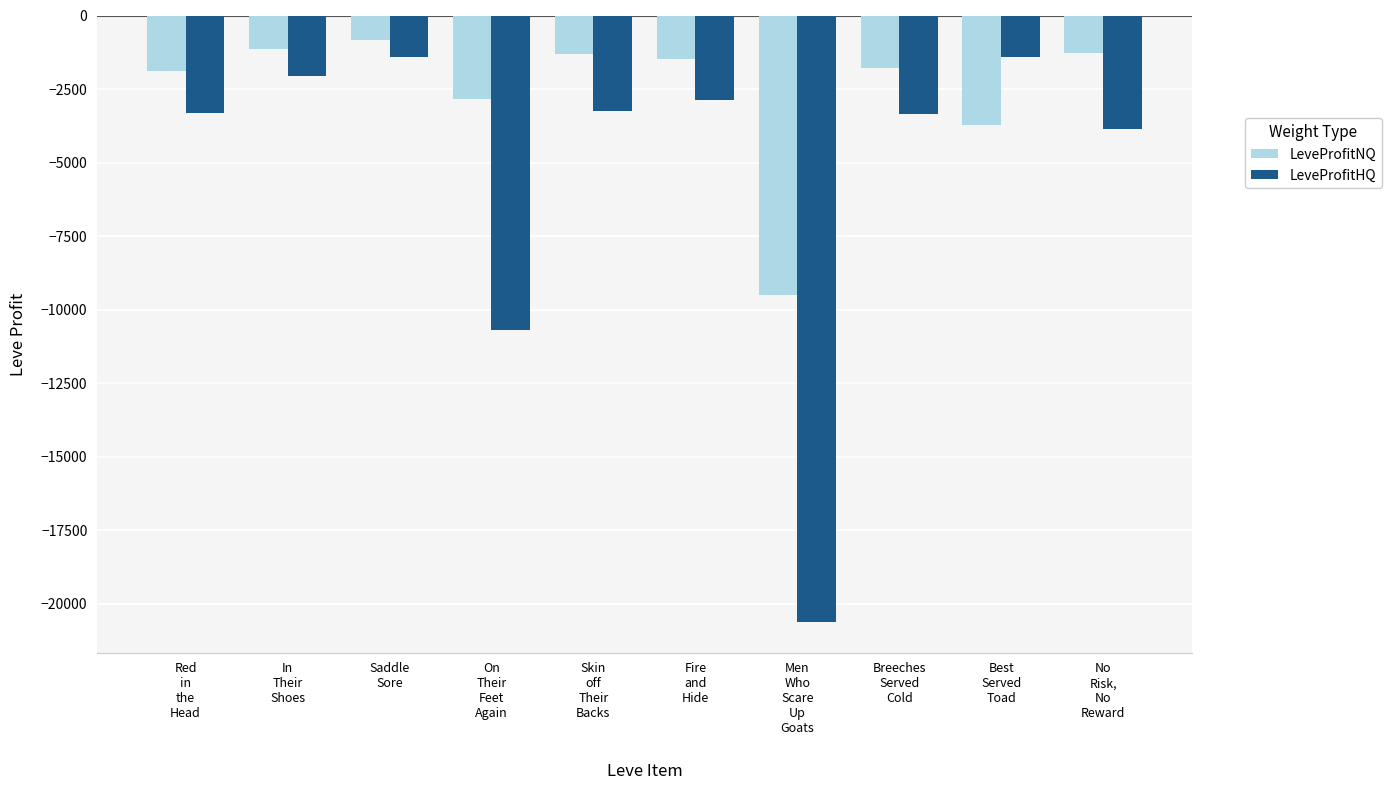

Which series has the largest total across all categories?

LeveProfitNQ